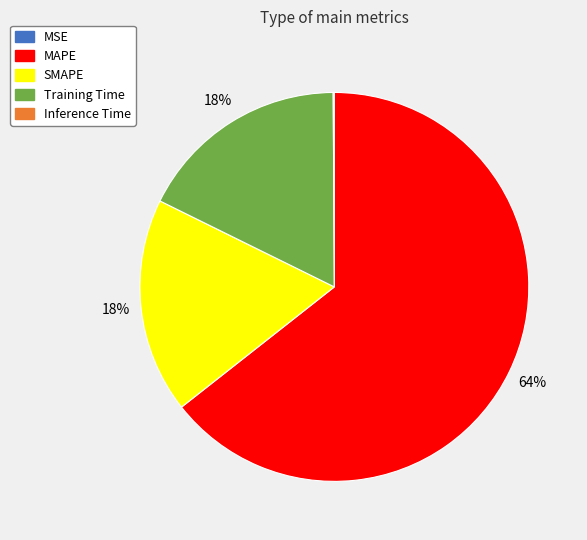

Does MAPE represent more than half of the total?

Yes